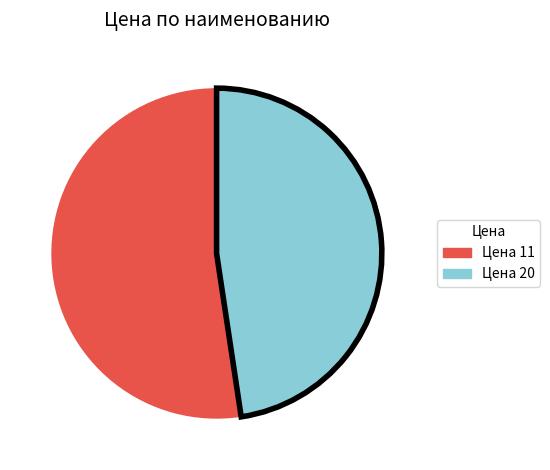

Does any single category account for the majority?

Yes